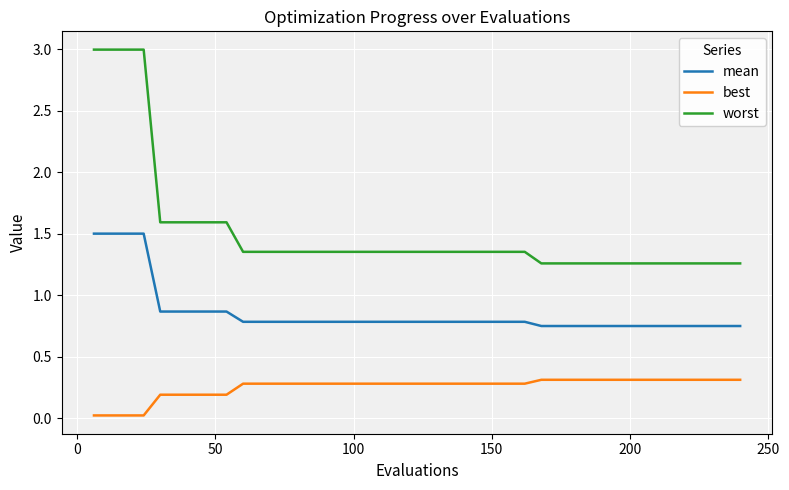

Which series has the largest range (max minus min)?

worst